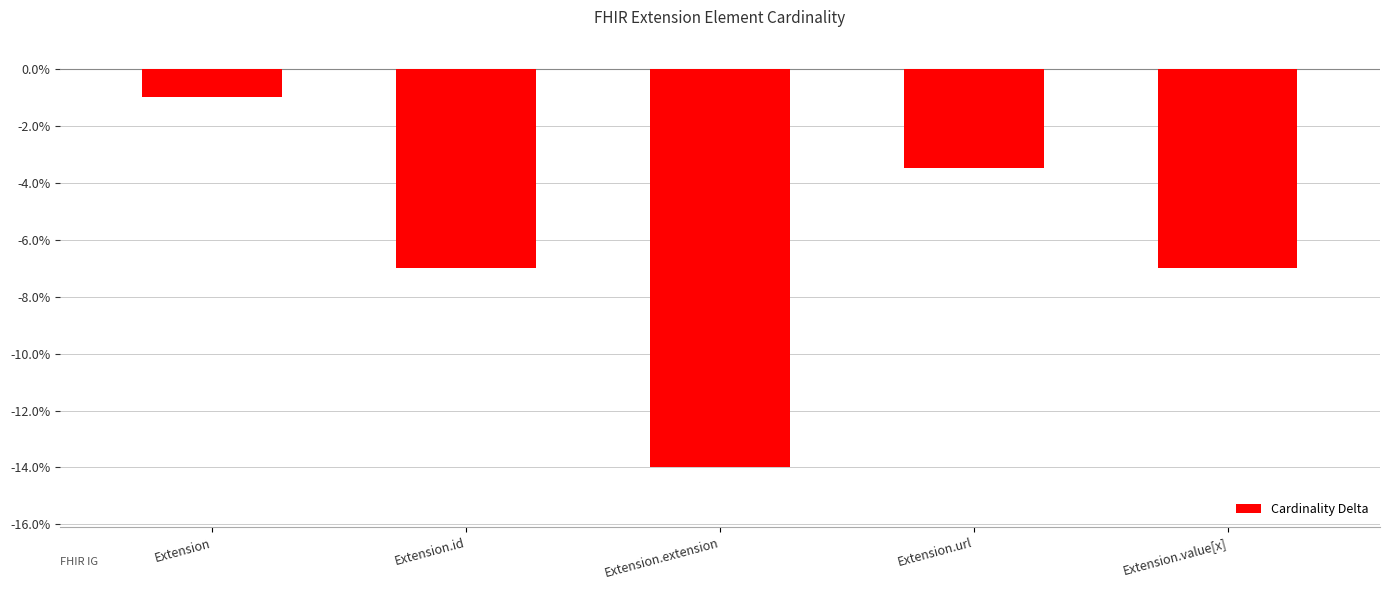

What is the maximum value shown in the chart?

-1.0